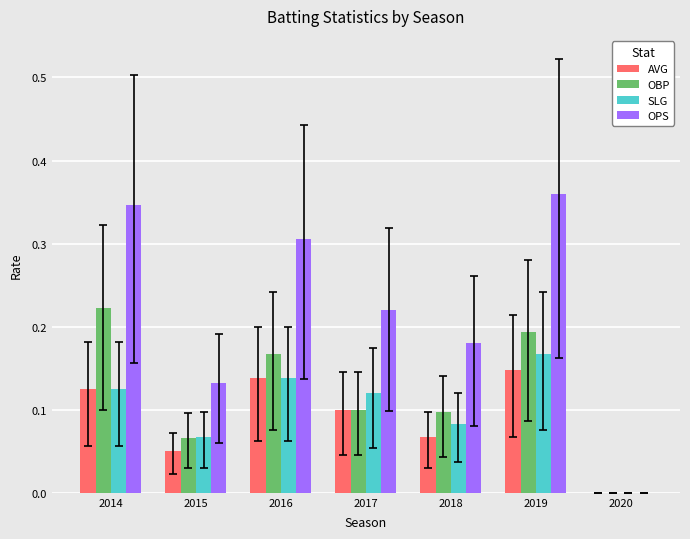

Between 2017 and 2020, which series saw the biggest shift?

OPS